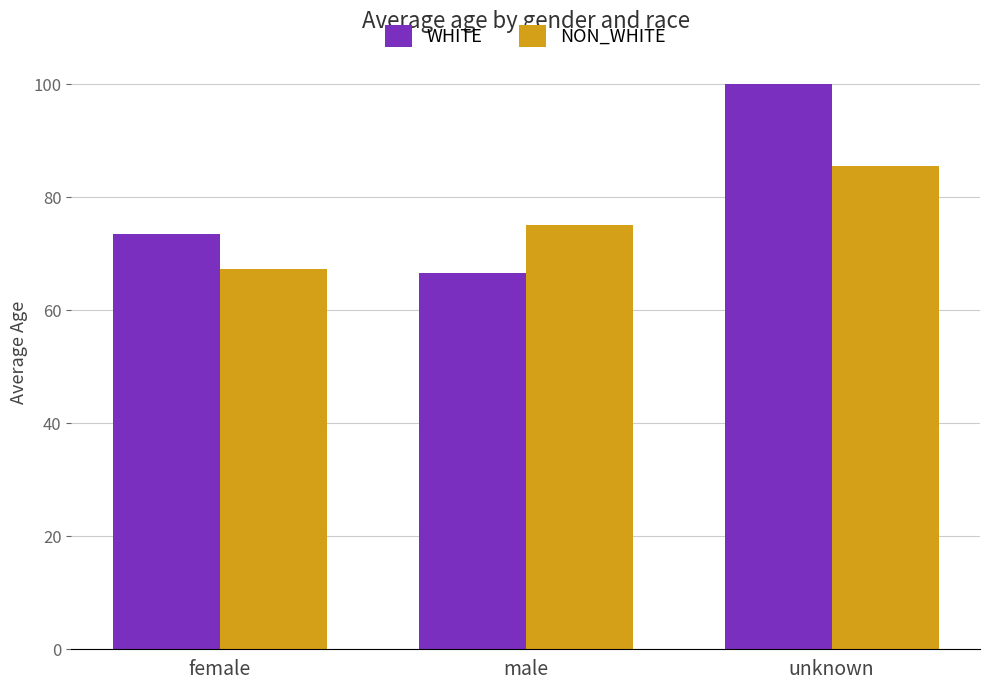

What is the sum of the NON_WHITE values at female and male?

142.3